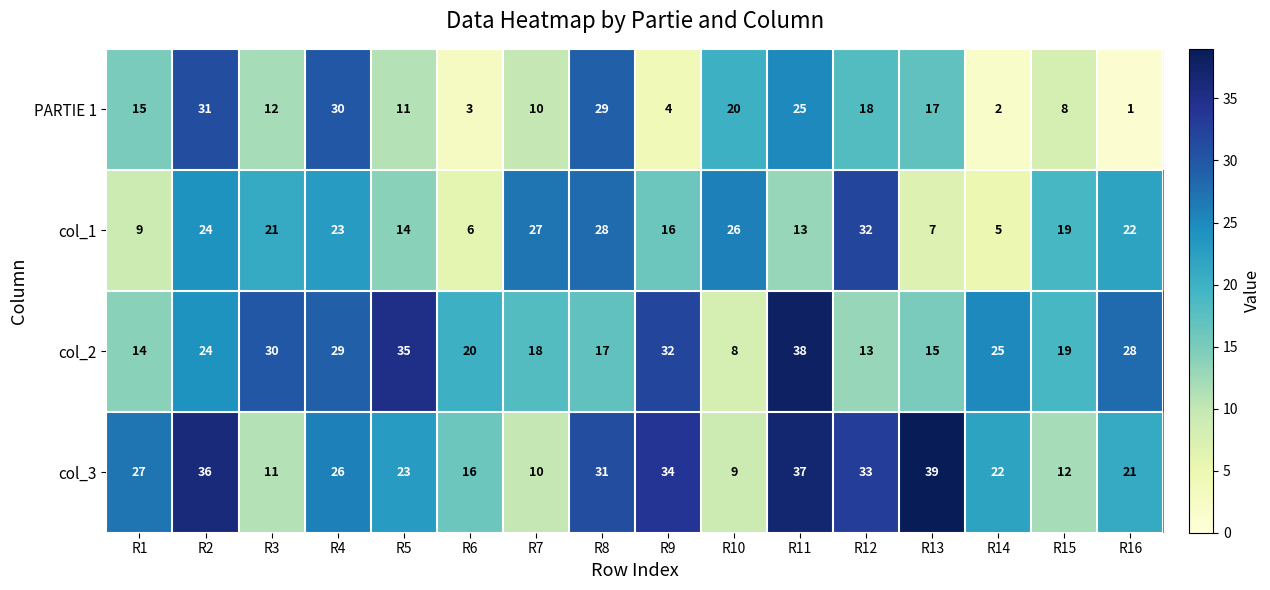

The col_1 series shows 4 at R6. True or false?

False